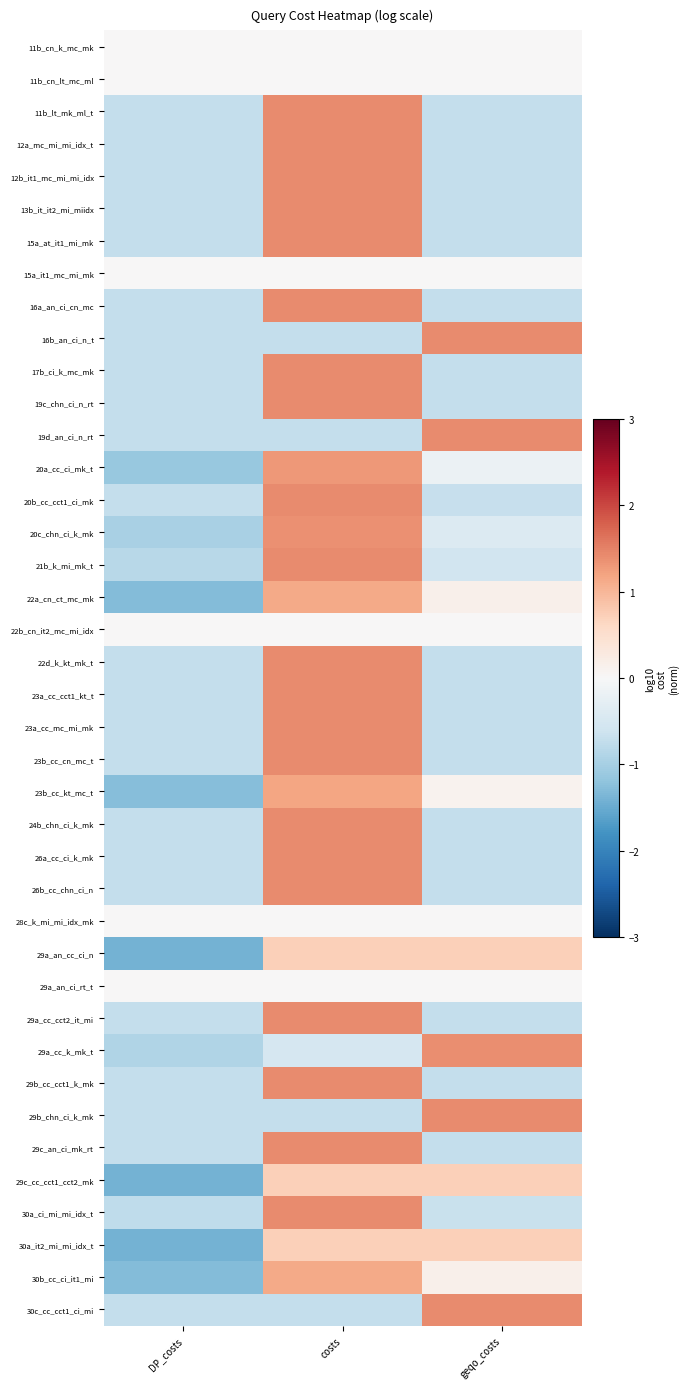

Reading right to left, extract all data points from this chart.

11b_cn_k_mc_mk: geqo_costs=0.0	costs=0.0	DP_costs=0.0
11b_cn_lt_mc_ml: geqo_costs=0.0	costs=0.0	DP_costs=0.0
11b_lt_mk_ml_t: geqo_costs=-0.7	costs=1.4	DP_costs=-0.7
12a_mc_mi_mi_idx_t: geqo_costs=-0.7	costs=1.4	DP_costs=-0.7
12b_it1_mc_mi_mi_idx: geqo_costs=-0.7	costs=1.4	DP_costs=-0.7
13b_it_it2_mi_miidx: geqo_costs=-0.7	costs=1.4	DP_costs=-0.7
15a_at_it1_mi_mk: geqo_costs=-0.7	costs=1.4	DP_costs=-0.7
15a_it1_mc_mi_mk: geqo_costs=0.0	costs=0.0	DP_costs=0.0
16a_an_ci_cn_mc: geqo_costs=-0.7	costs=1.4	DP_costs=-0.7
16b_an_ci_n_t: geqo_costs=1.4	costs=-0.7	DP_costs=-0.7
17b_ci_k_mc_mk: geqo_costs=-0.7	costs=1.4	DP_costs=-0.7
19c_chn_ci_n_rt: geqo_costs=-0.7	costs=1.4	DP_costs=-0.7
19d_an_ci_n_rt: geqo_costs=1.4	costs=-0.7	DP_costs=-0.7
20a_cc_ci_mk_t: geqo_costs=-0.2	costs=1.3	DP_costs=-1.1
20b_cc_cct1_ci_mk: geqo_costs=-0.7	costs=1.4	DP_costs=-0.7
20c_chn_ci_k_mk: geqo_costs=-0.4	costs=1.4	DP_costs=-1.0
21b_k_mi_mk_t: geqo_costs=-0.6	costs=1.4	DP_costs=-0.8
22a_cn_ct_mc_mk: geqo_costs=0.2	costs=1.1	DP_costs=-1.3
22b_cn_it2_mc_mi_idx: geqo_costs=0.0	costs=0.0	DP_costs=0.0
22d_k_kt_mk_t: geqo_costs=-0.7	costs=1.4	DP_costs=-0.7
23a_cc_cct1_kt_t: geqo_costs=-0.7	costs=1.4	DP_costs=-0.7
23a_cc_mc_mi_mk: geqo_costs=-0.7	costs=1.4	DP_costs=-0.7
23b_cc_cn_mc_t: geqo_costs=-0.7	costs=1.4	DP_costs=-0.7
23b_cc_kt_mc_t: geqo_costs=0.1	costs=1.2	DP_costs=-1.3
24b_chn_ci_k_mk: geqo_costs=-0.7	costs=1.4	DP_costs=-0.7
26a_cc_ci_k_mk: geqo_costs=-0.7	costs=1.4	DP_costs=-0.7
26b_cc_chn_ci_n: geqo_costs=-0.7	costs=1.4	DP_costs=-0.7
28c_k_mi_mi_idx_mk: geqo_costs=0.0	costs=0.0	DP_costs=0.0
29a_an_cc_ci_n: geqo_costs=0.7	costs=0.7	DP_costs=-1.4
29a_an_ci_rt_t: geqo_costs=0.0	costs=0.0	DP_costs=0.0
29a_cc_cct2_it_mi: geqo_costs=-0.7	costs=1.4	DP_costs=-0.7
29a_cc_k_mk_t: geqo_costs=1.4	costs=-0.5	DP_costs=-0.9
29b_cc_cct1_k_mk: geqo_costs=-0.7	costs=1.4	DP_costs=-0.7
29b_chn_ci_k_mk: geqo_costs=1.4	costs=-0.7	DP_costs=-0.7
29c_an_ci_mk_rt: geqo_costs=-0.7	costs=1.4	DP_costs=-0.7
29c_cc_cct1_cct2_mk: geqo_costs=0.7	costs=0.7	DP_costs=-1.4
30a_ci_mi_mi_idx_t: geqo_costs=-0.7	costs=1.4	DP_costs=-0.8
30a_it2_mi_mi_idx_t: geqo_costs=0.7	costs=0.7	DP_costs=-1.4
30b_cc_ci_it1_mi: geqo_costs=0.2	costs=1.1	DP_costs=-1.3
30c_cc_cct1_ci_mi: geqo_costs=1.4	costs=-0.7	DP_costs=-0.7